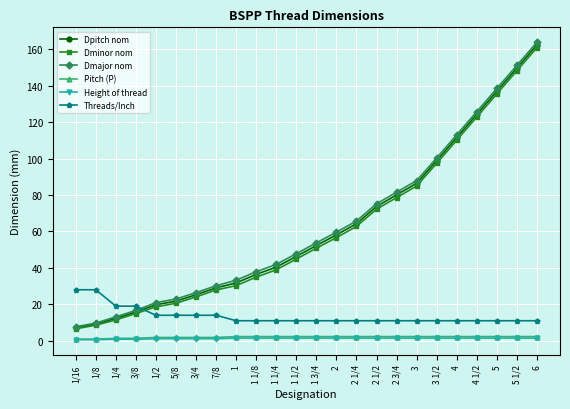

What is the maximum value for Dmajor nom?

163.8